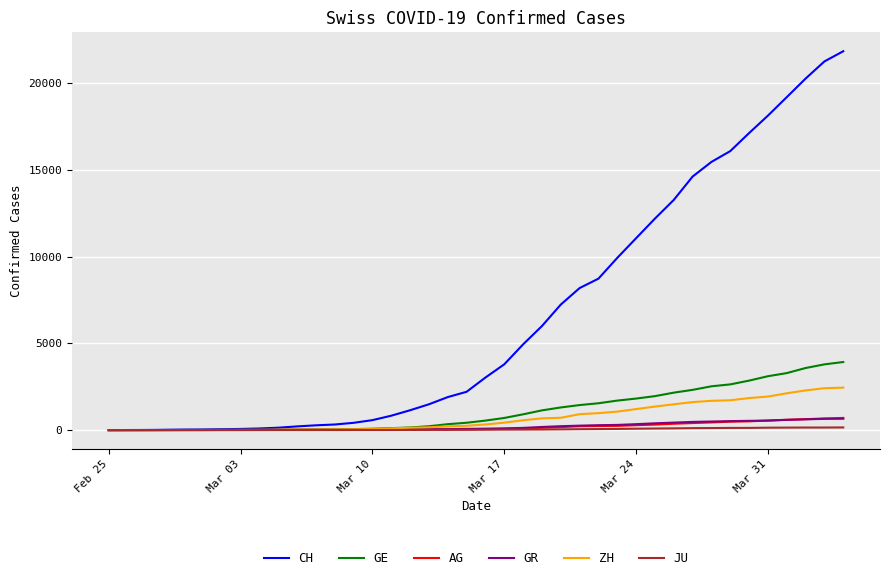

Which series has the widest spread of values?

CH